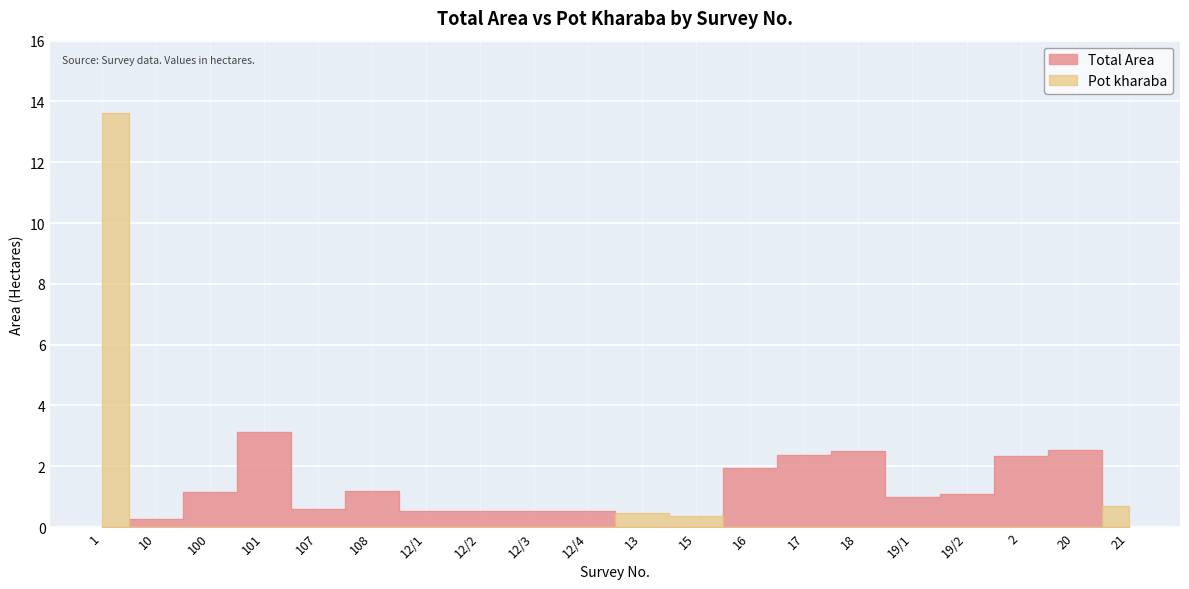

True or false: Pot kharaba and Total Area cross at least once.

True